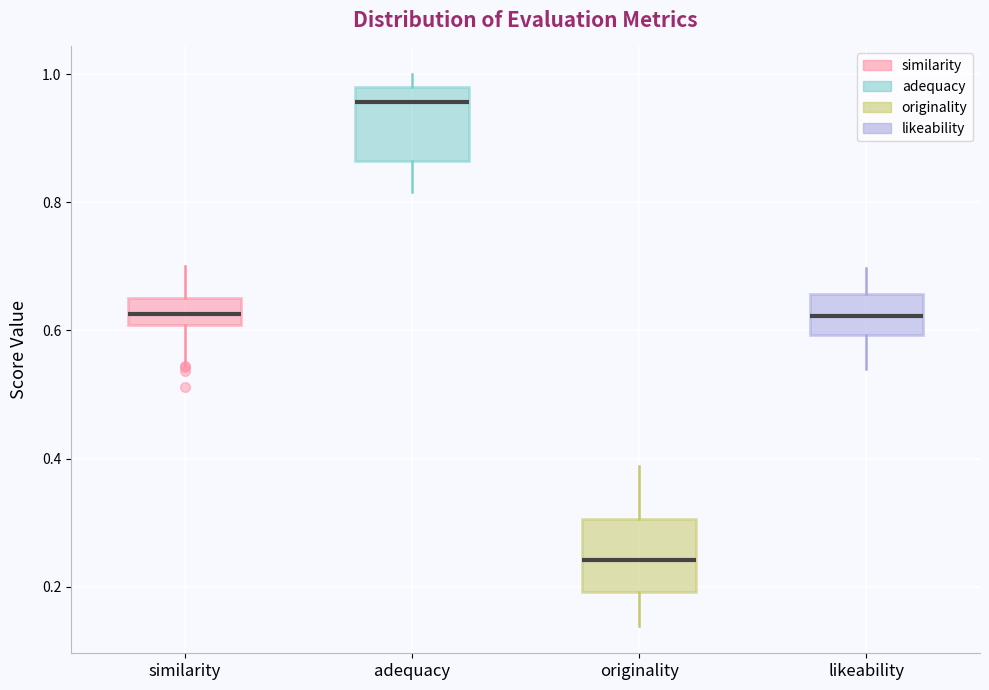

Which box's median line is the lowest?

originality